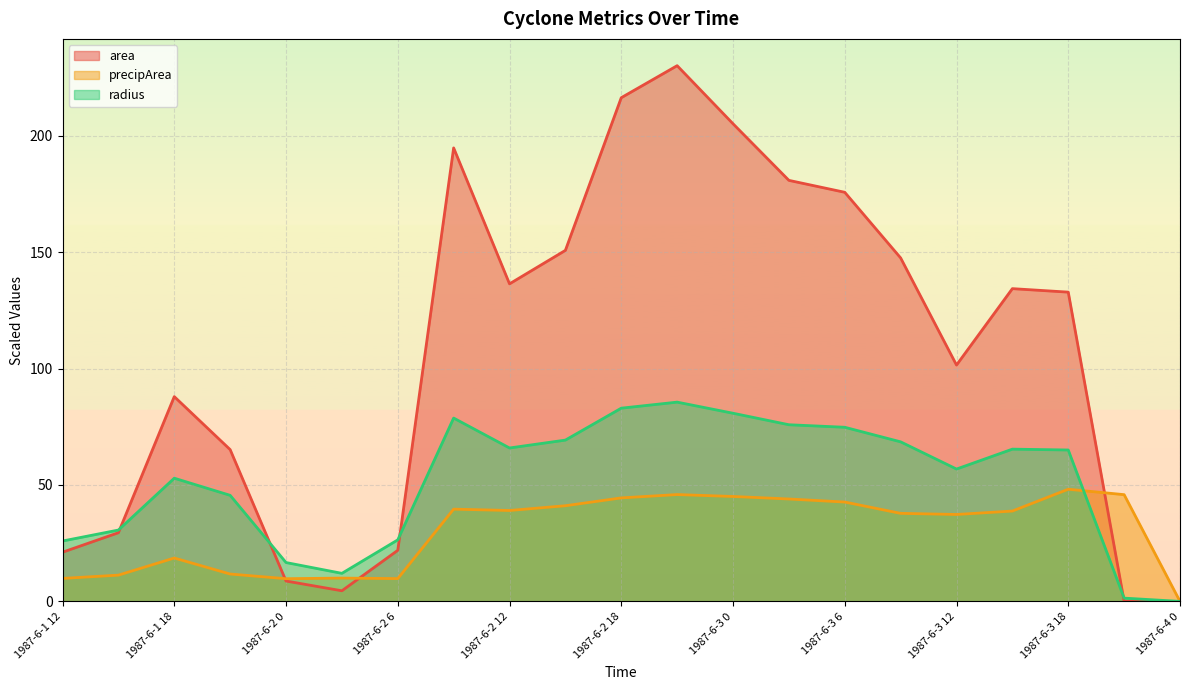

How many lines are shown in the chart?

3